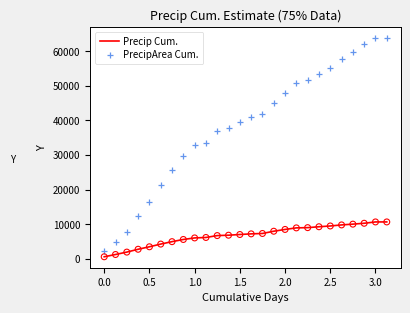

What are all the series names shown in the legend?

Precip Cum., PrecipArea Cum.